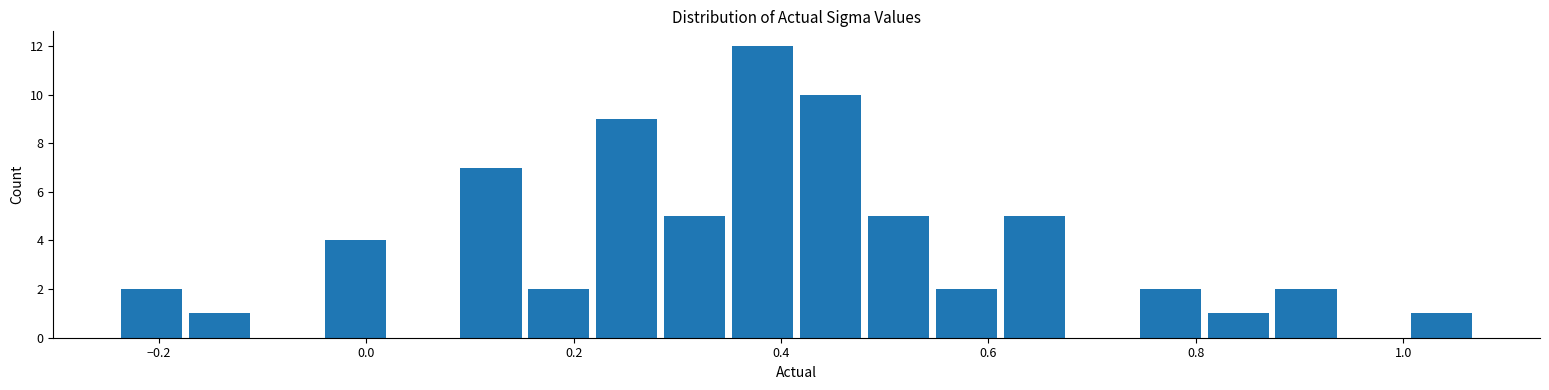

Around what value on the x-axis is the tallest bar? Give the approximate position of its centre, as read against the axis.

0.38